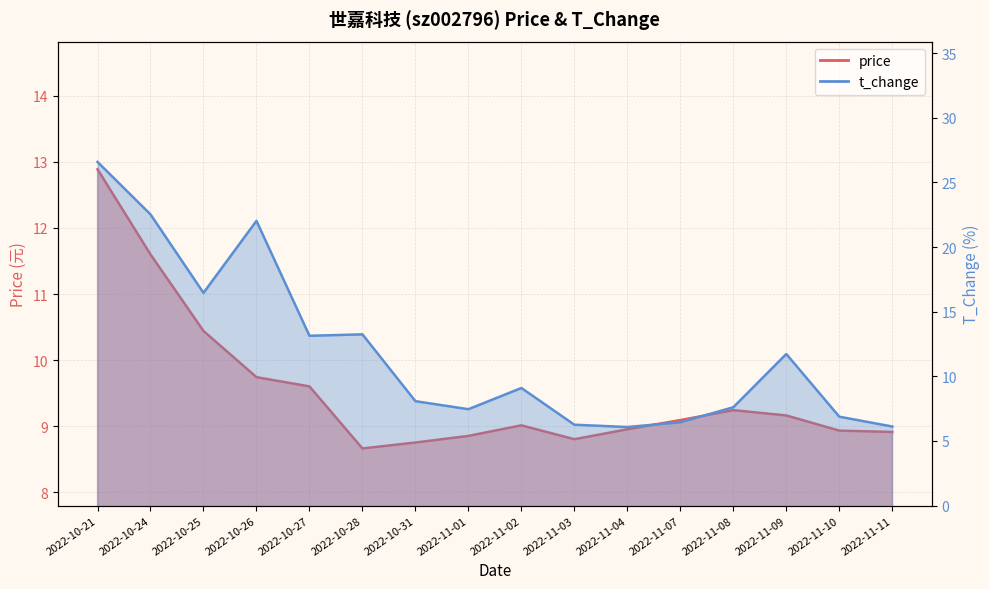

Is it true that price equals 9.2 at 2022-11-09?

True